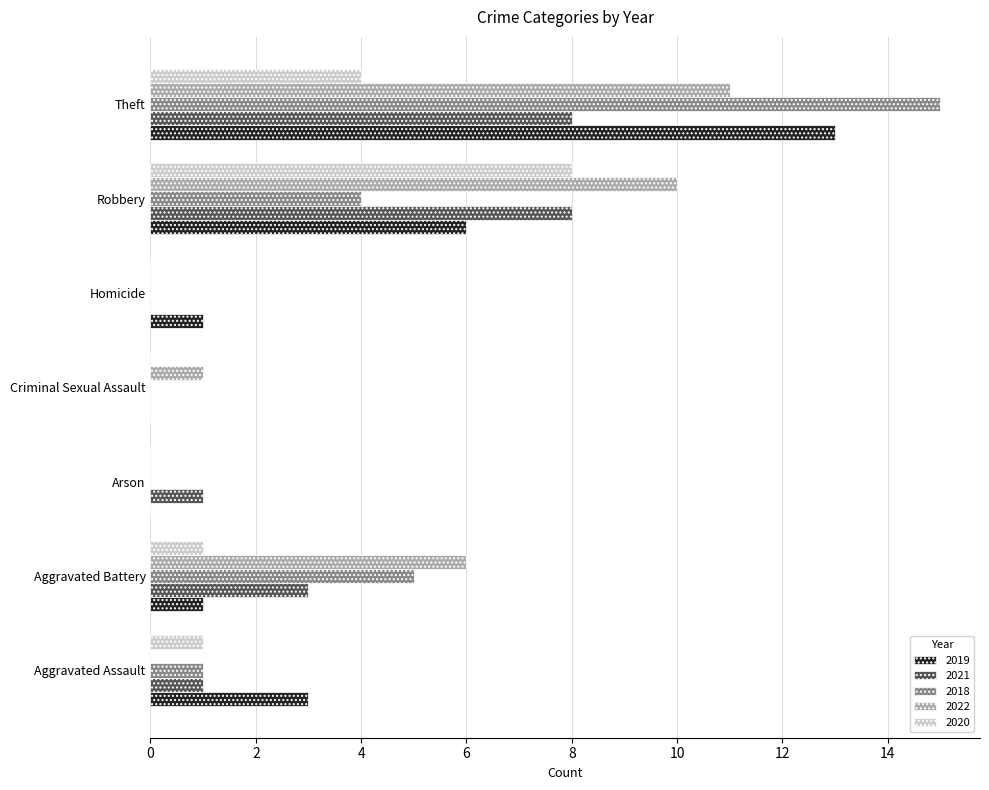

At which category is the sum across all series the highest?

Theft